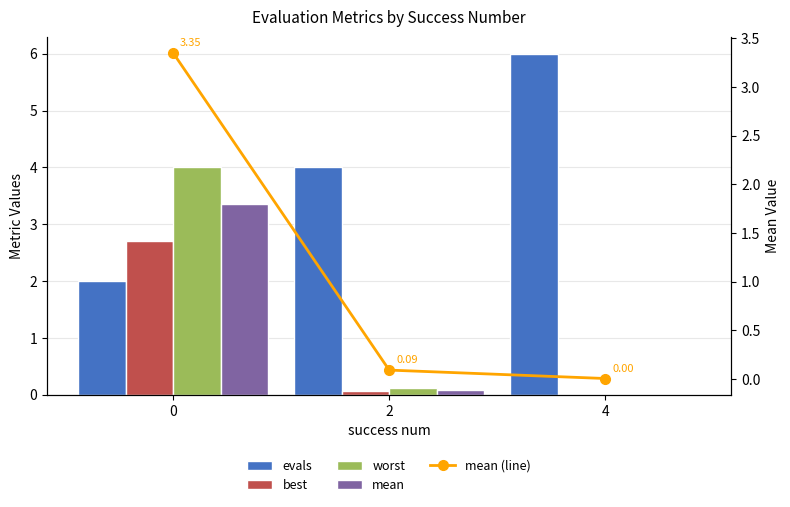

What is the sum of the best values at 0 and 2?

2.8